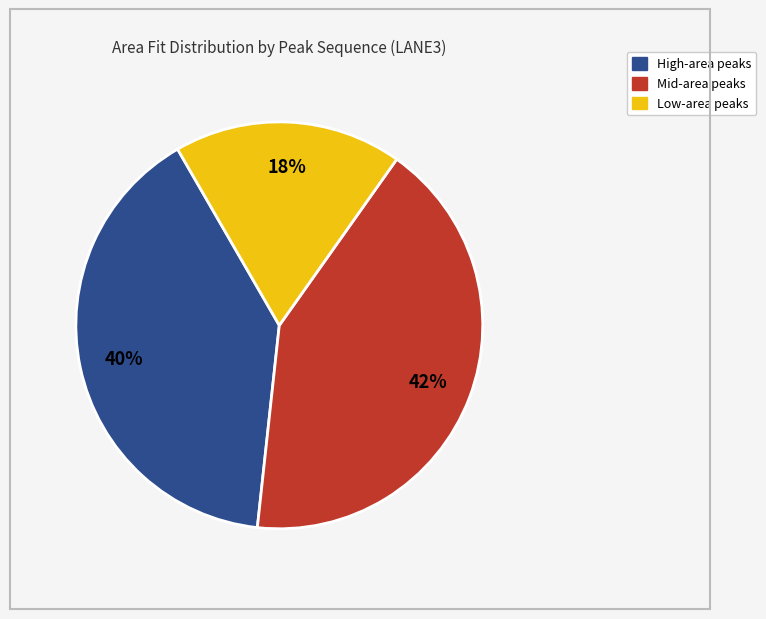

Is there a majority slice in this chart?

No